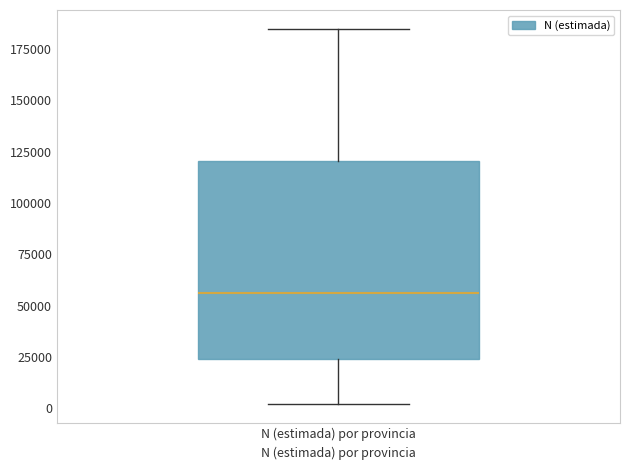

Read this box plot against the y-axis: the position of the median line, the range covered by the box, and the ends of both whiskers. The values are not printed on the chart, so give them approximately, as read against the axis.

median 55000, box 25000 to 120000, whiskers 0 to 185000